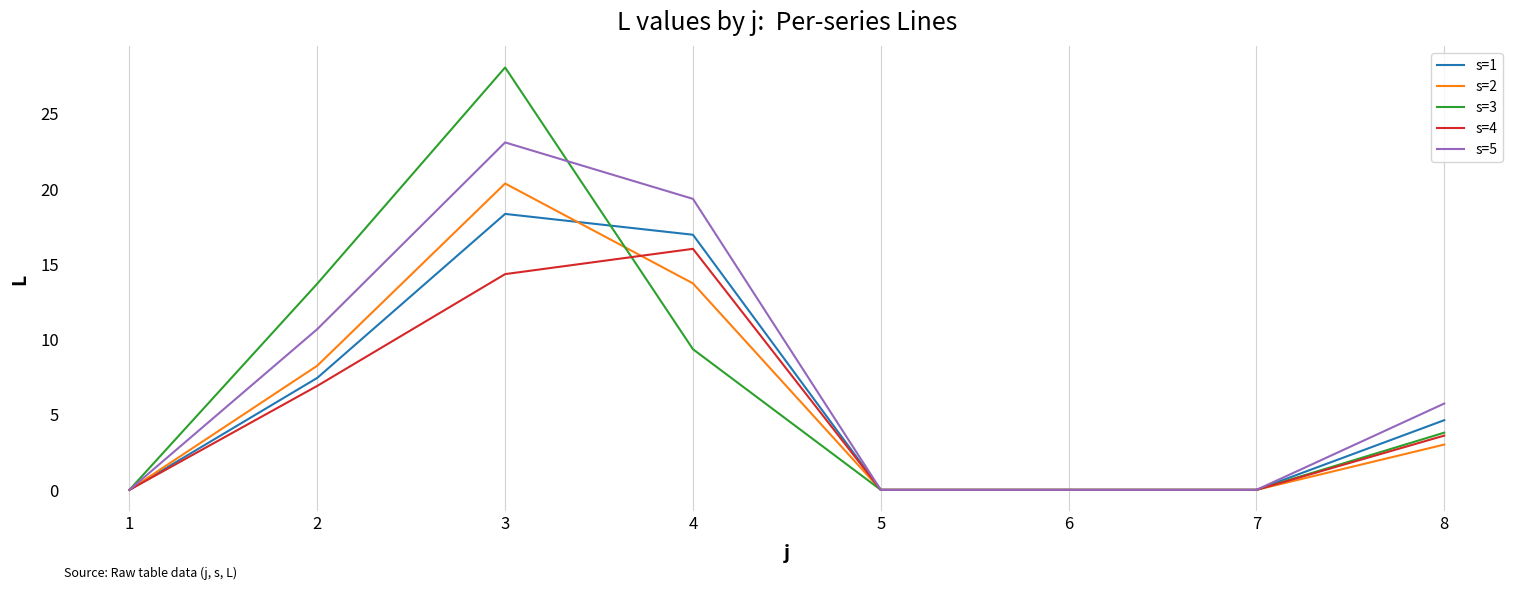

At which category is the sum across all series the highest?

3